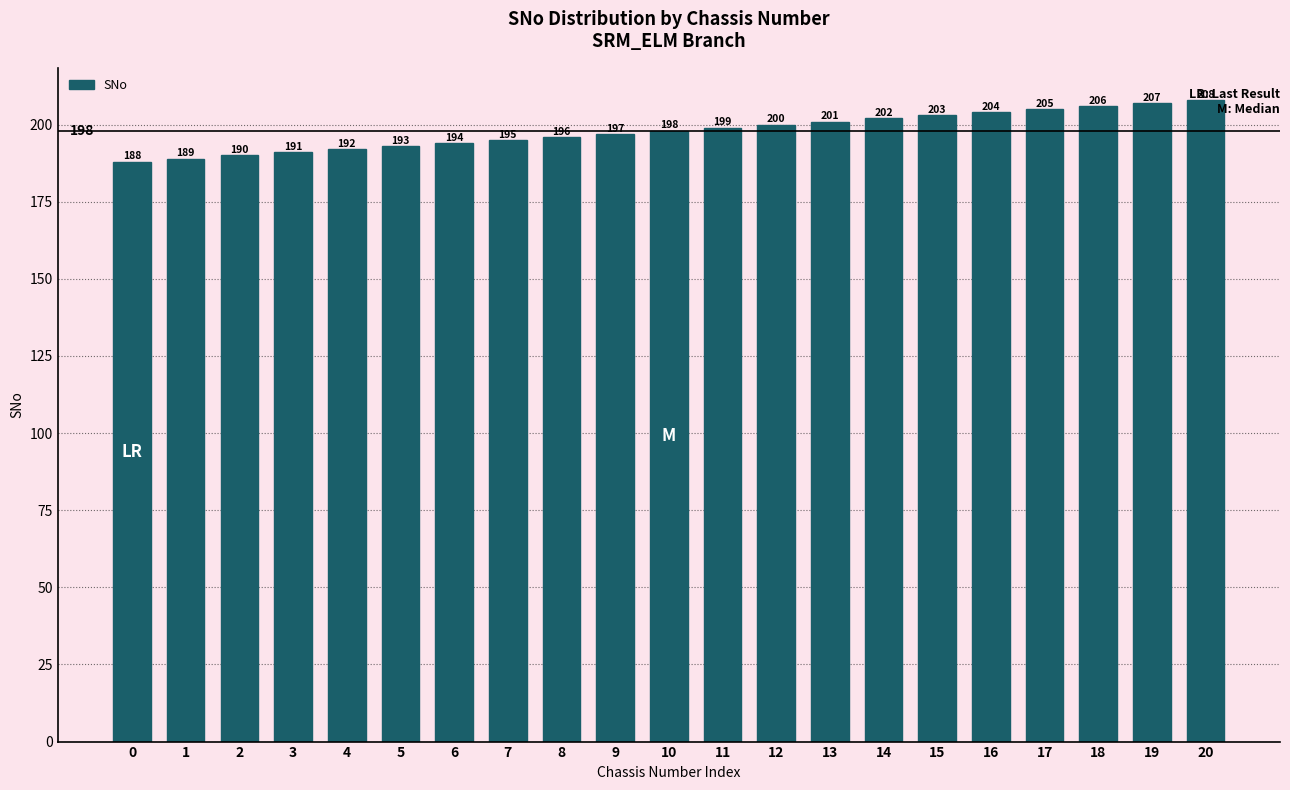

What is the average value?

198